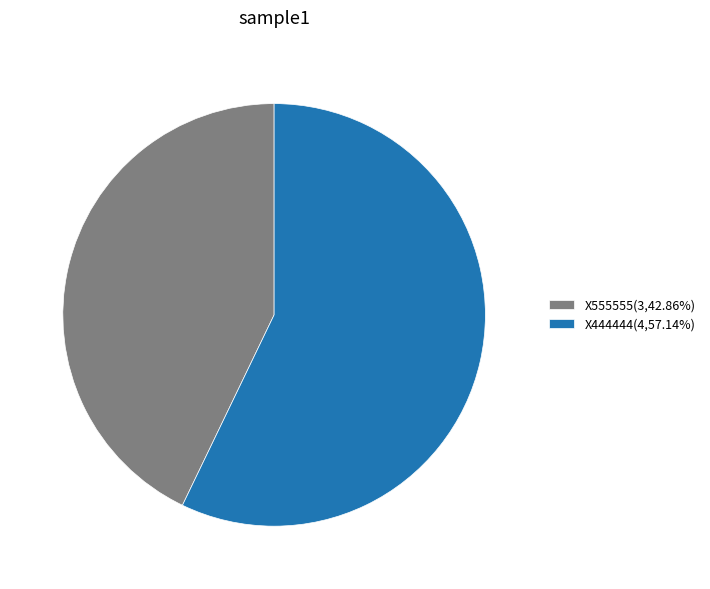

Is there a majority slice in this chart?

Yes